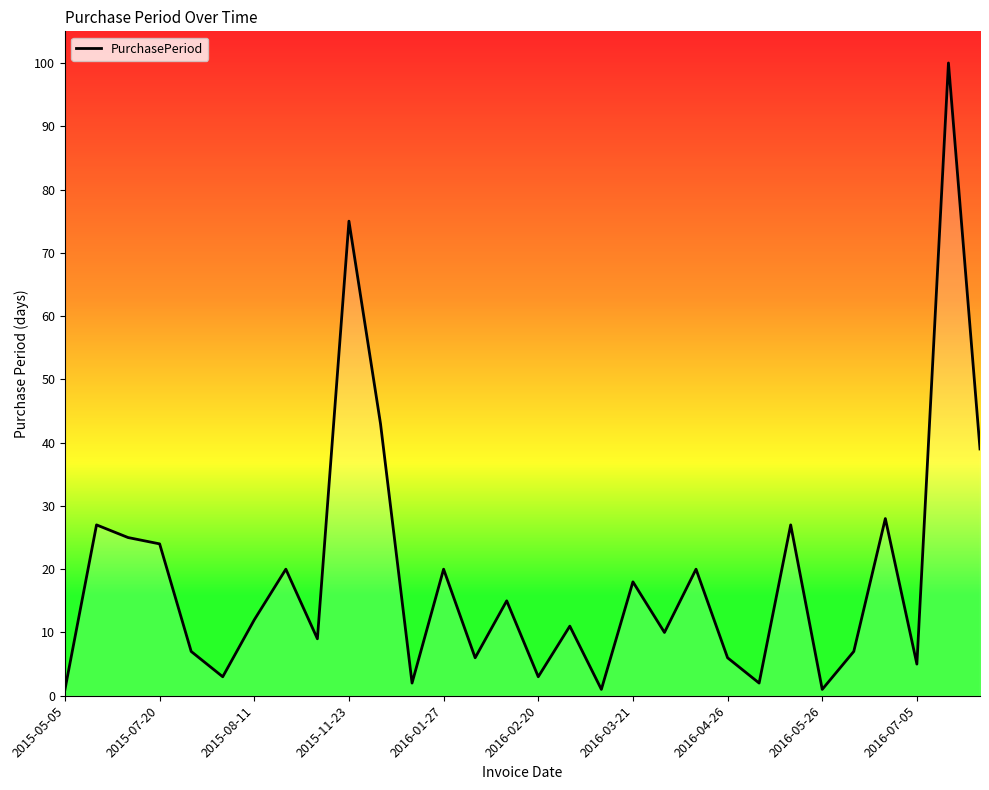

What is the greatest value displayed?

100